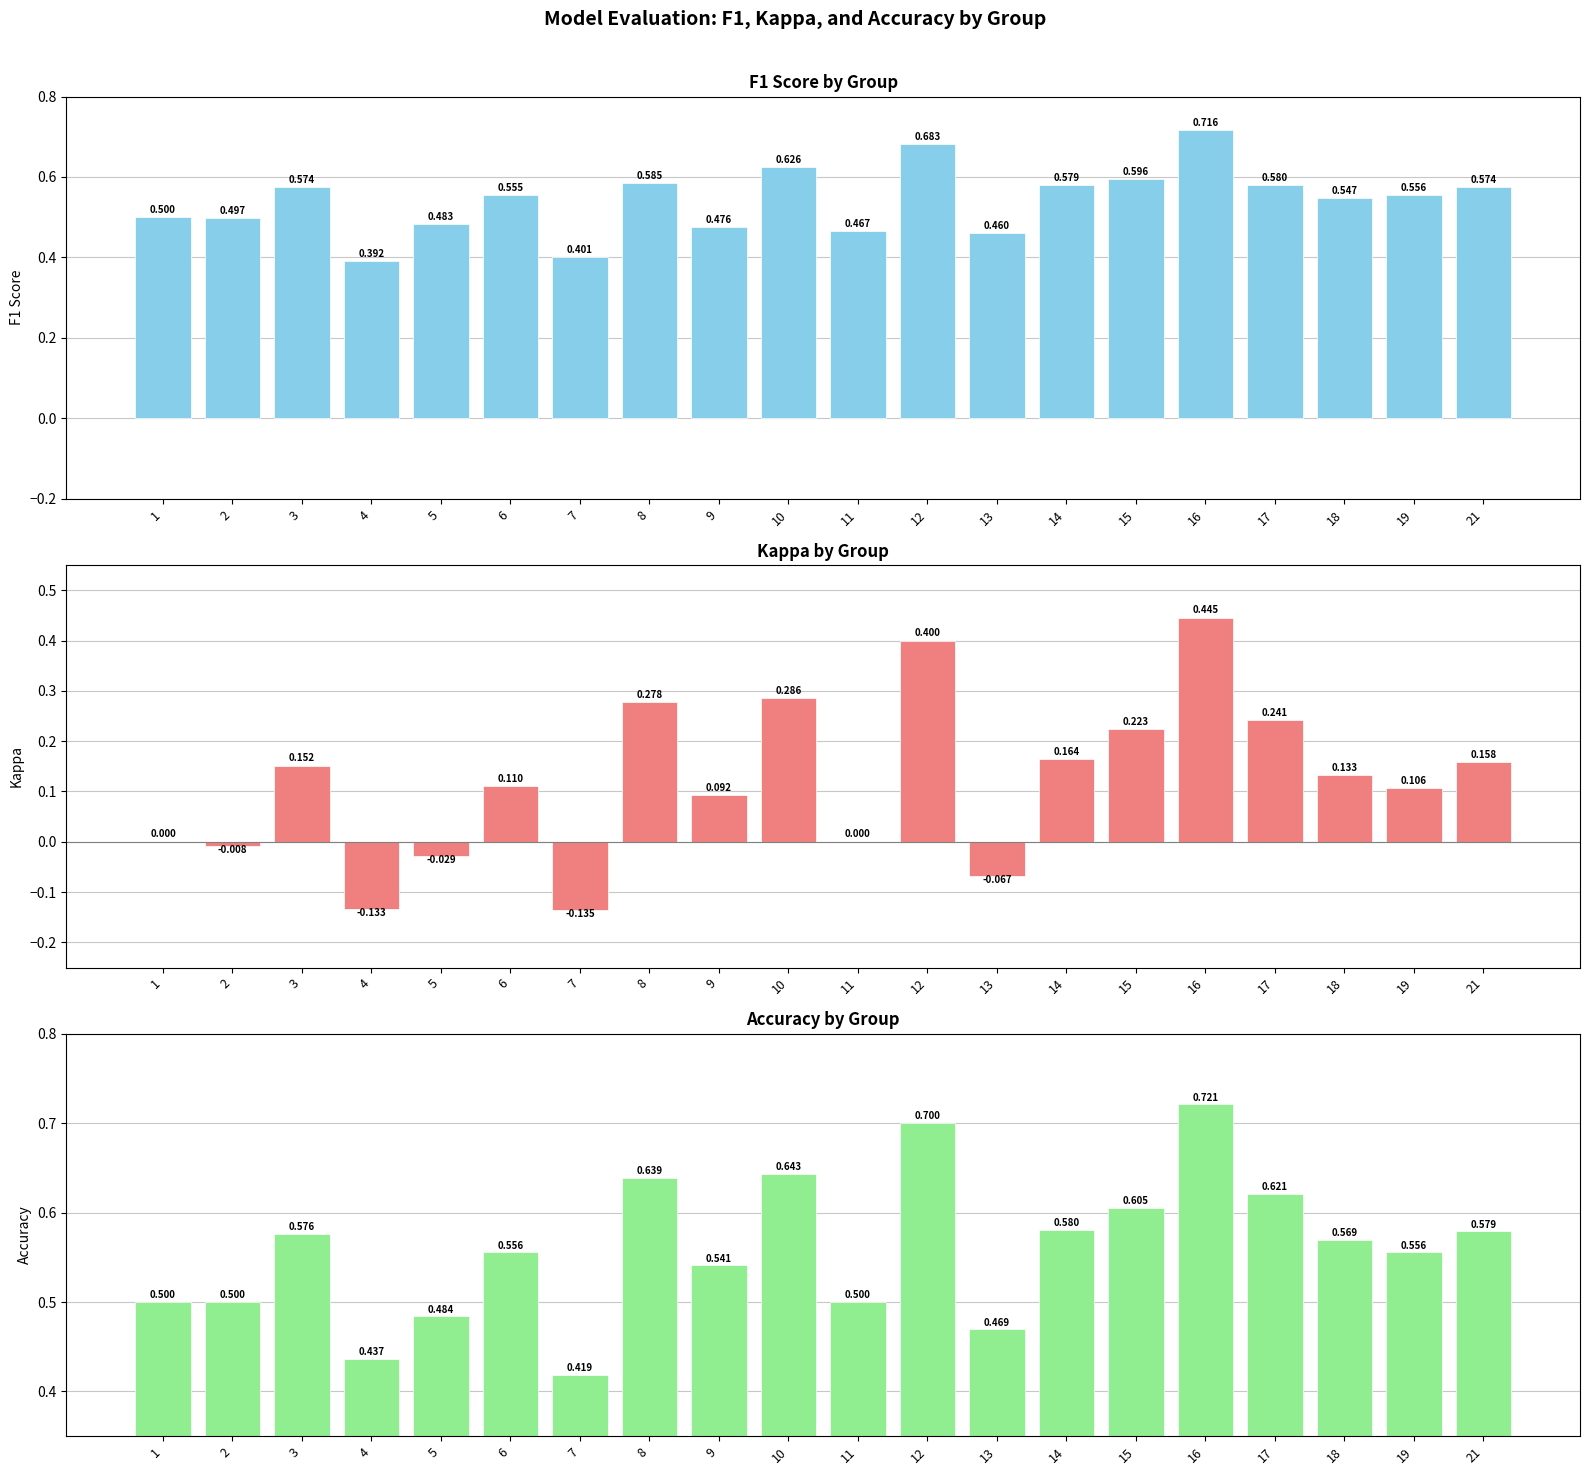

How many groups of bars are there?

20